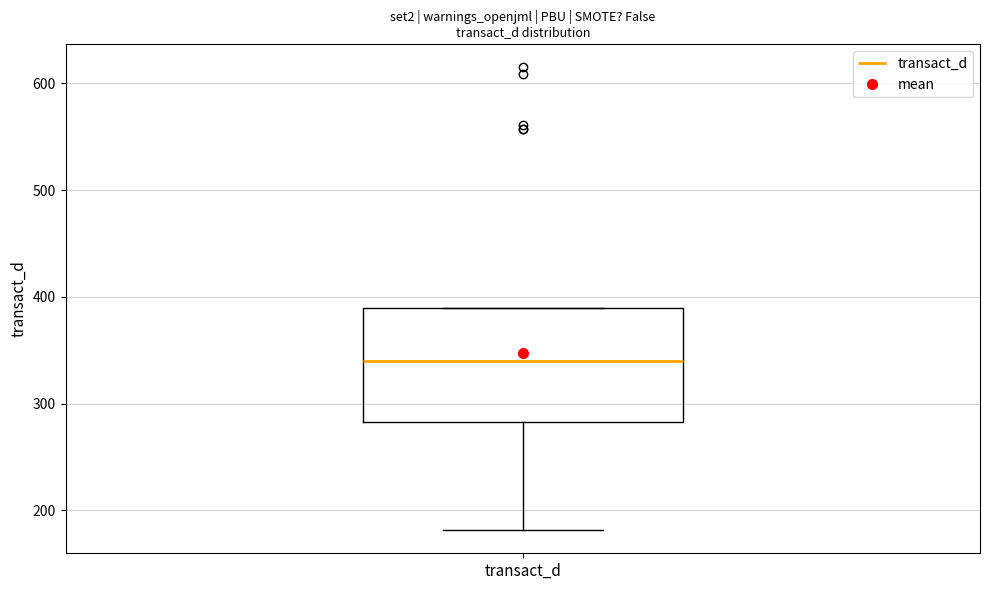

Where is the upper edge of the box for transact_d on the y-axis? The values are not printed on the chart, so give them approximately, as read against the axis.

390